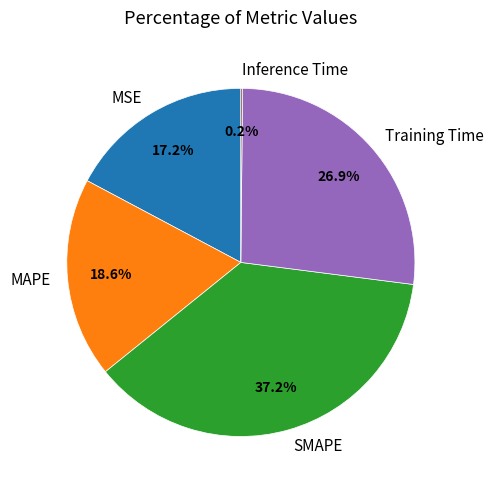

Is it true that MAPE is 13% of the pie?

False